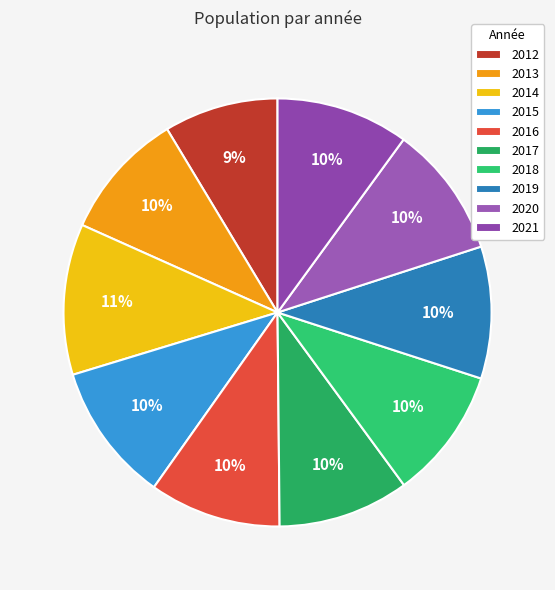

Which slice is the largest?

2014